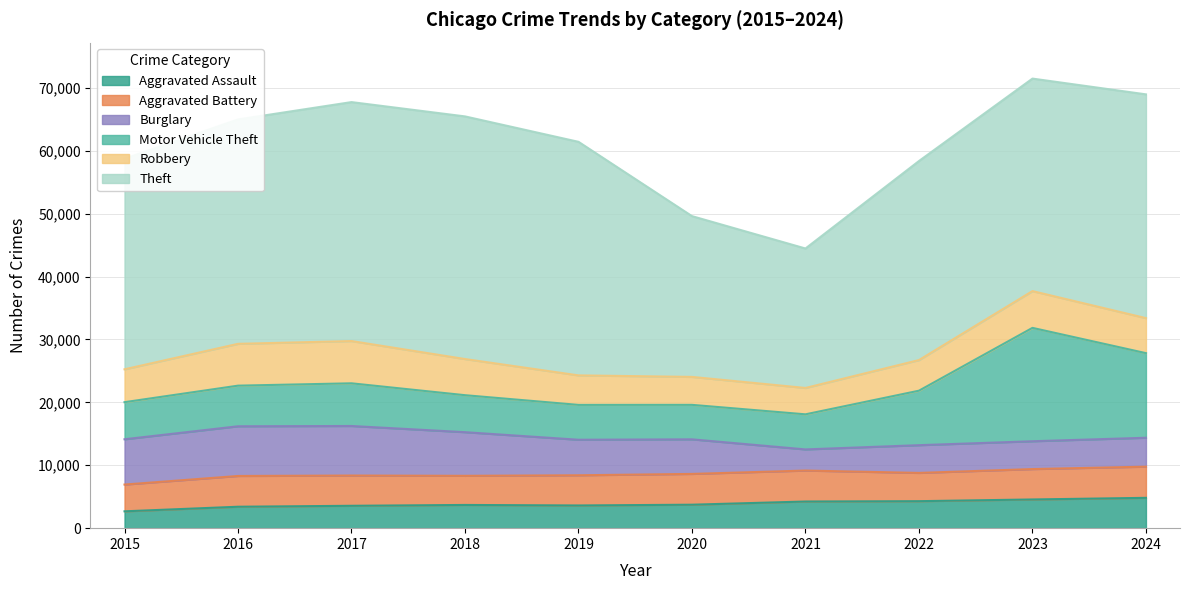

Which series changed the most between 2021 and 2022?

Theft